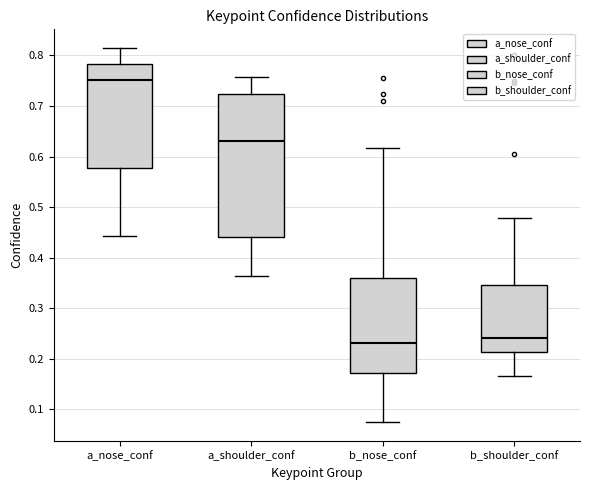

Where does the lower whisker of the box for a_shoulder_conf end on the y-axis? The values are not printed on the chart, so give them approximately, as read against the axis.

0.36